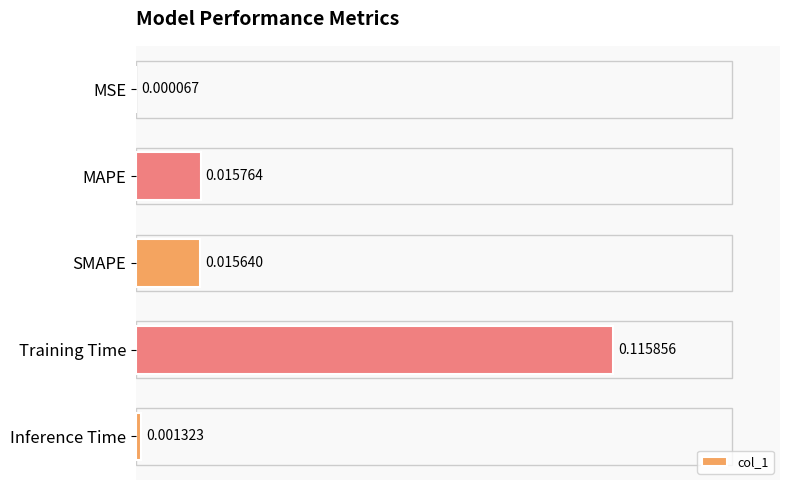

Which label corresponds to the largest value in the chart?

Training Time